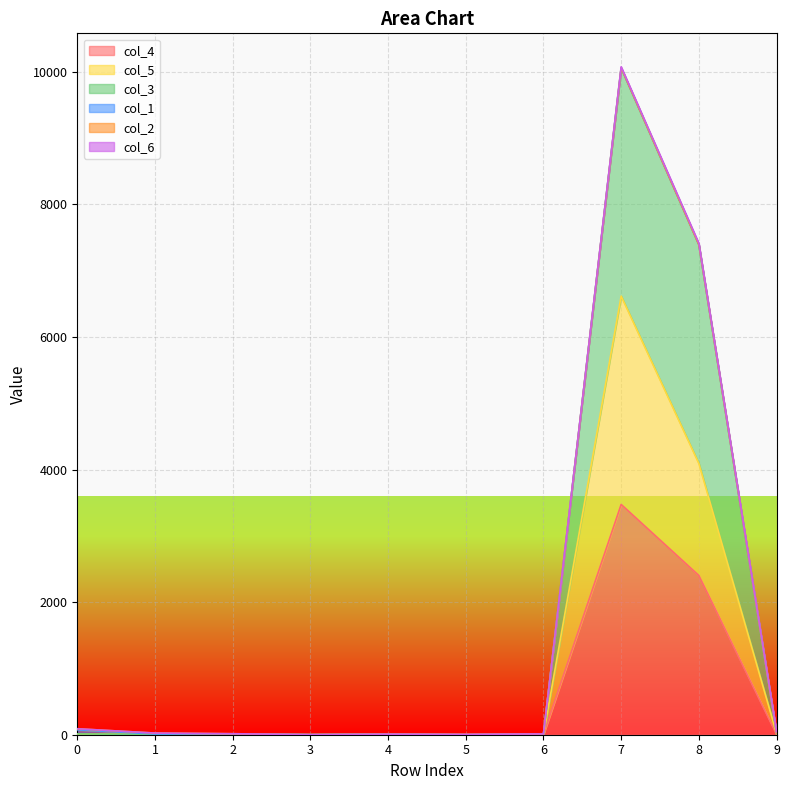

At which category is the sum across all series the highest?

7